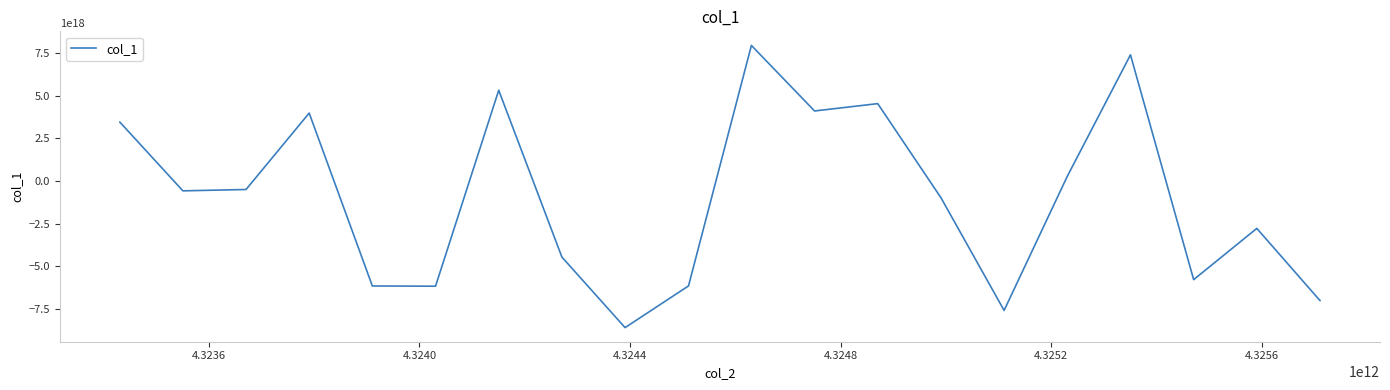

Reading left to right, list all the values displayed in this chart.

3450794267604807680	3450794267604807680	-573793209188897152	-573793209188897152	-495043095220356160	-495043095220356160	3984107996661180416	3984107996661180416	-6150119014011208704	-6150119014011208704	-6163468292939971584	-6163468292939971584	5320646426507538432	5320646426507538432	-4457887673292781568	-4457887673292781568	-8591253802627073024	-8591253802627073024	-6147755767766365184	-6147755767766365184	7949526873435786240	7949526873435786240	4108195405013710336	4108195405013710336	4538920125103201280	4538920125103201280	-987499678570090368	-987499678570090368	-7583324602923732992	-7583324602923732992	277300285192625792	277300285192625792	7396516479676810240	7396516479676810240	-5779123525697210368	-5779123525697210368	-2775273871964386304	-2775273871964386304	-7007068256542295040	-7007068256542295040